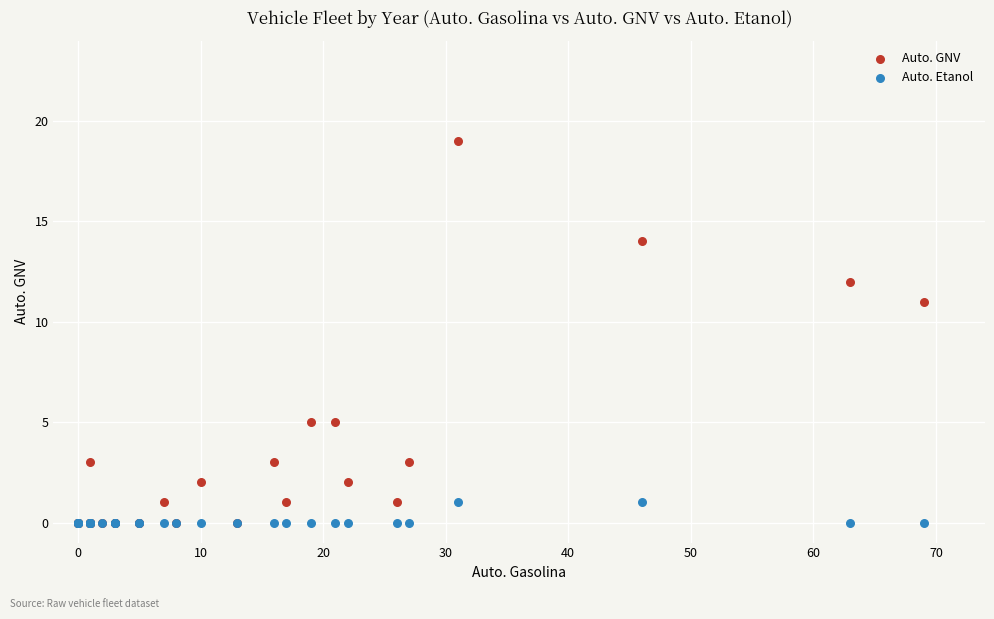

In the Auto. GNV series, what Y value is closest to 9?

11